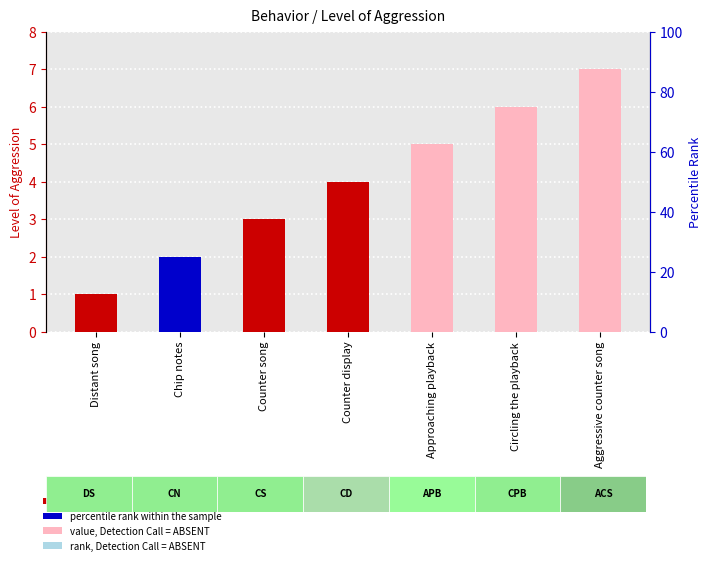

List the labels in order of value, largest first.

Aggressive counter song, Circling the playback, Approaching playback, Counter display, Counter song, Chip notes, Distant song